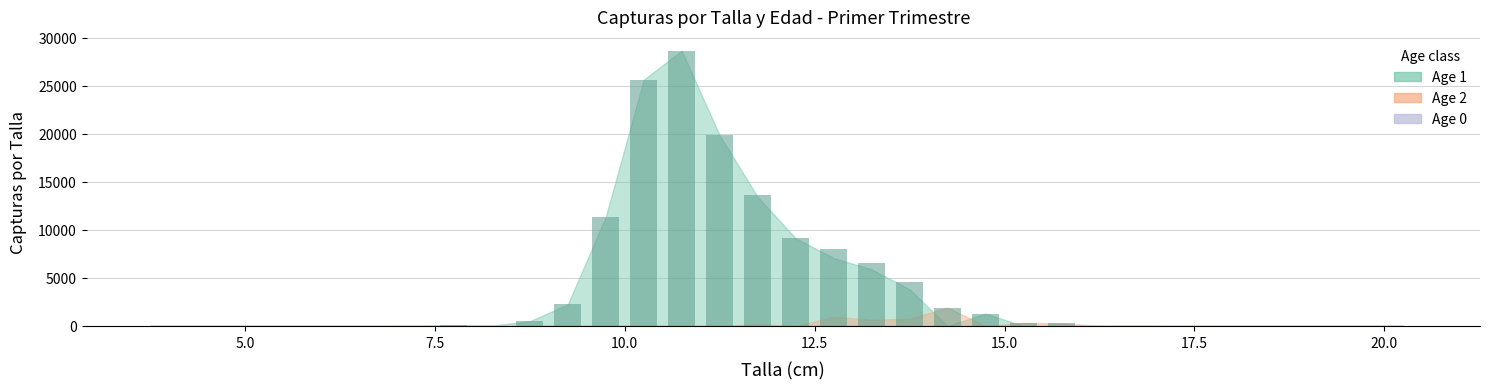

What is the sum of all values?

134176.7